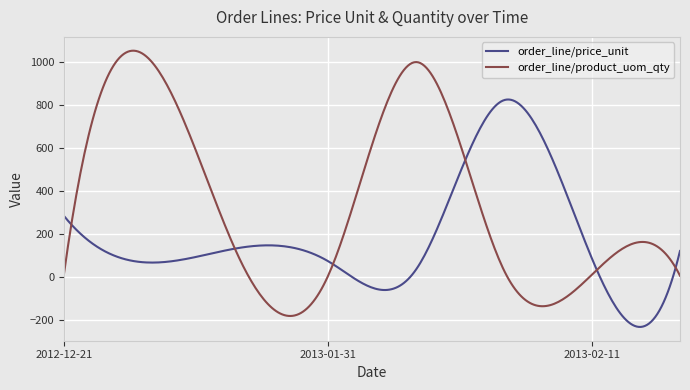

Rank the series by their maximum value, from lowest to highest.

order_line/price_unit, order_line/product_uom_qty